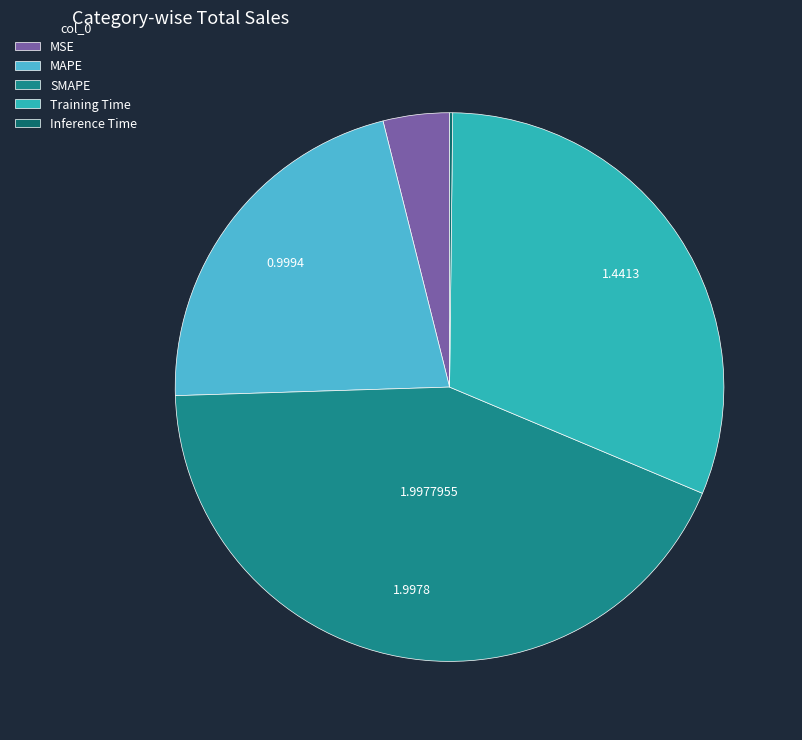

Which has a higher value, Training Time or MSE?

Training Time